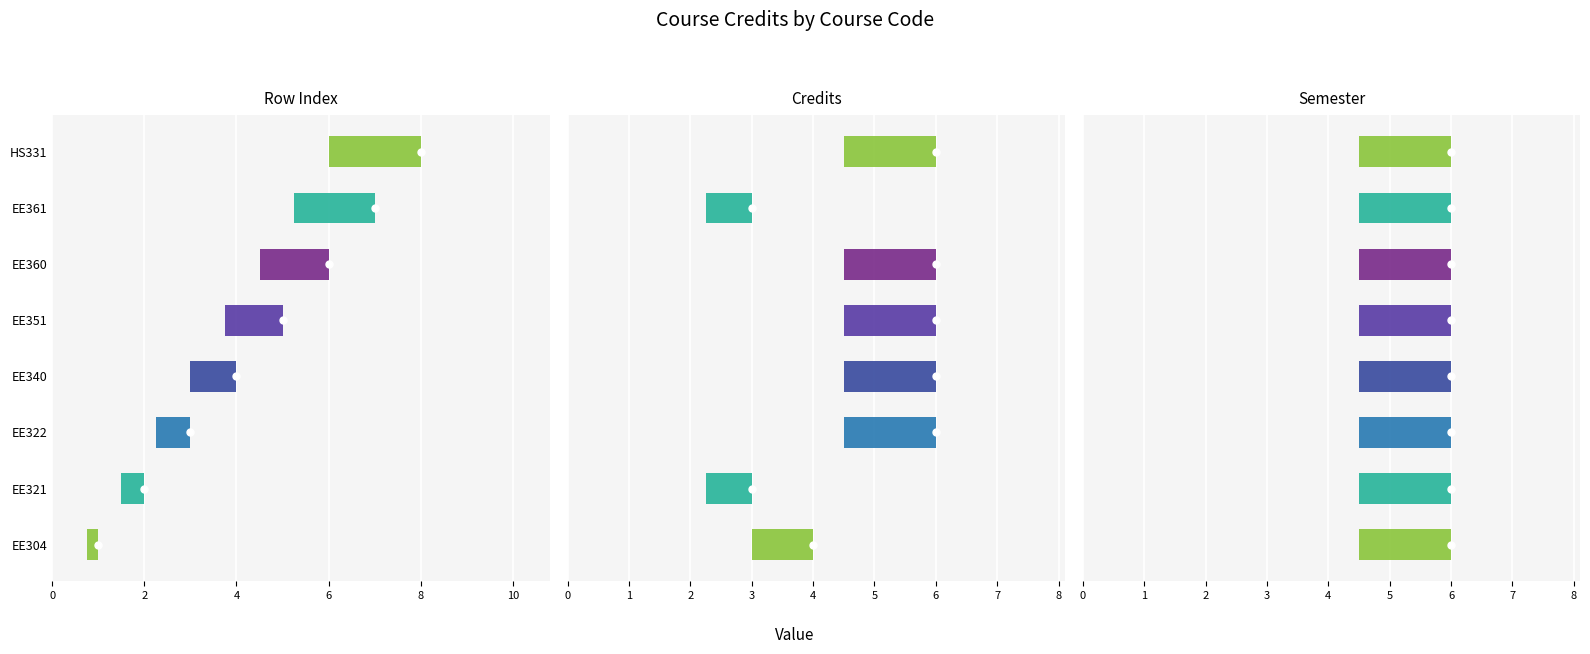

What is the total value across all series at EE322?

15